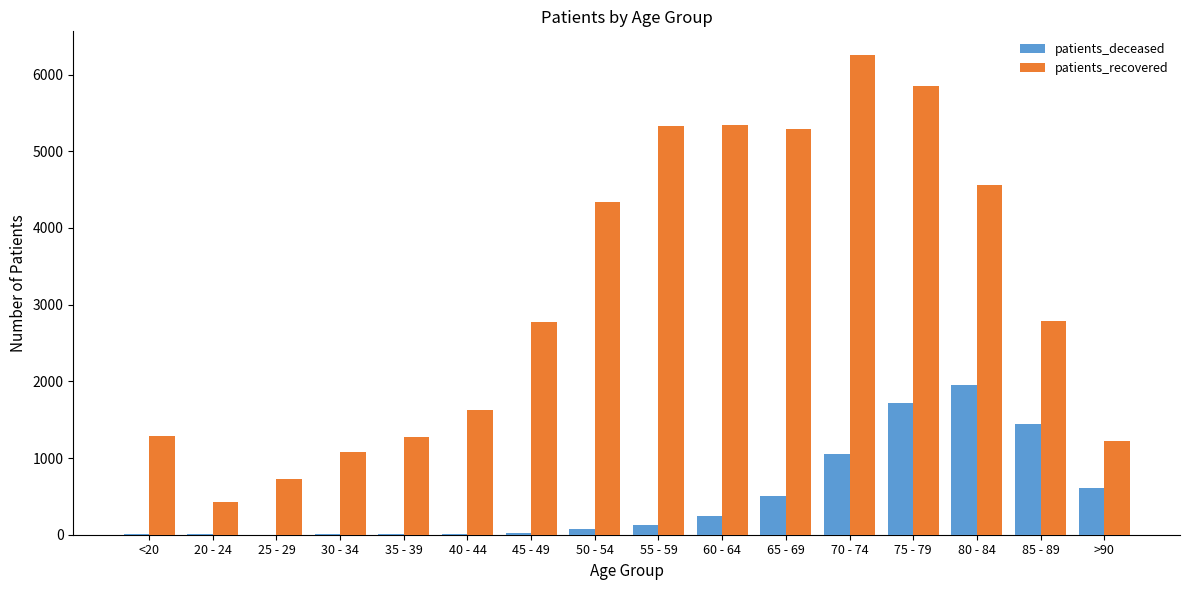

Which category has the highest value in the patients_recovered series?

70 - 74